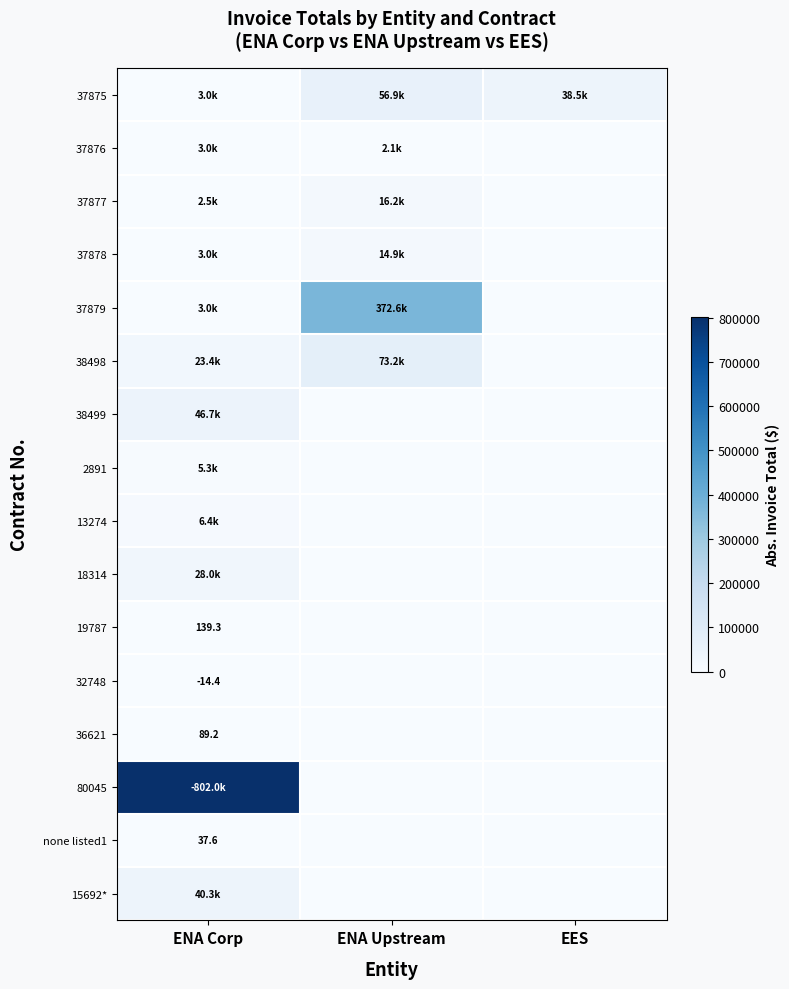

List the series in order of their peak value, lowest first.

32748, none listed1, 36621, 19787, 37876, 2891, 13274, 37878, 37877, 18314, 15692*, 38499, 37875, 38498, 37879, 80045